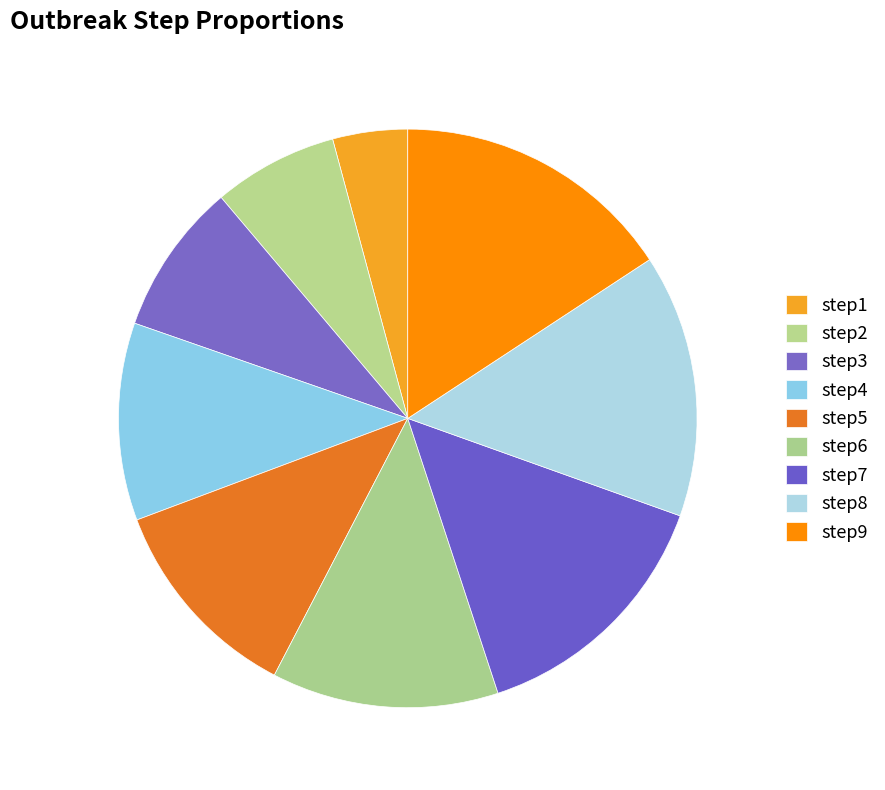

What is the change in value from step1 to step9?

+1.2